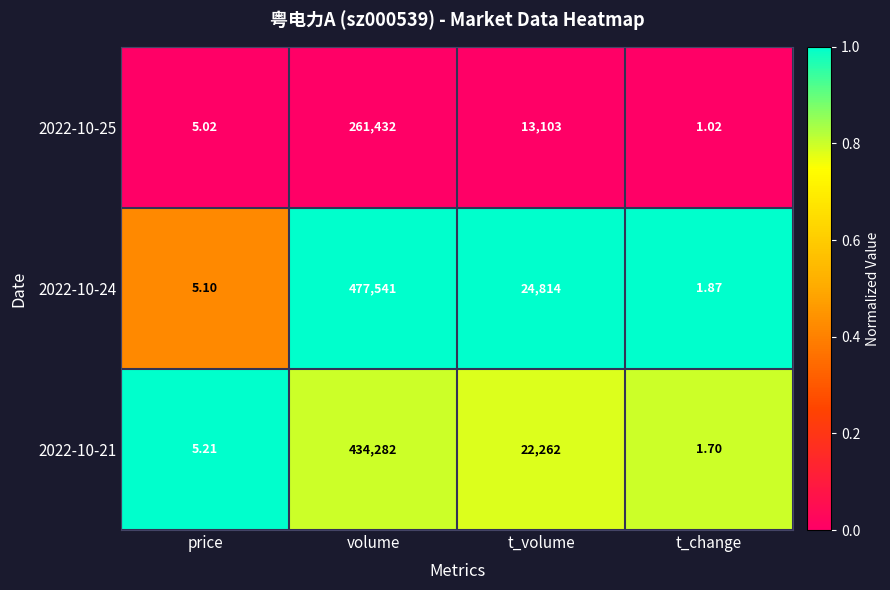

Which series changed the most between price and t_volume?

2022-10-24